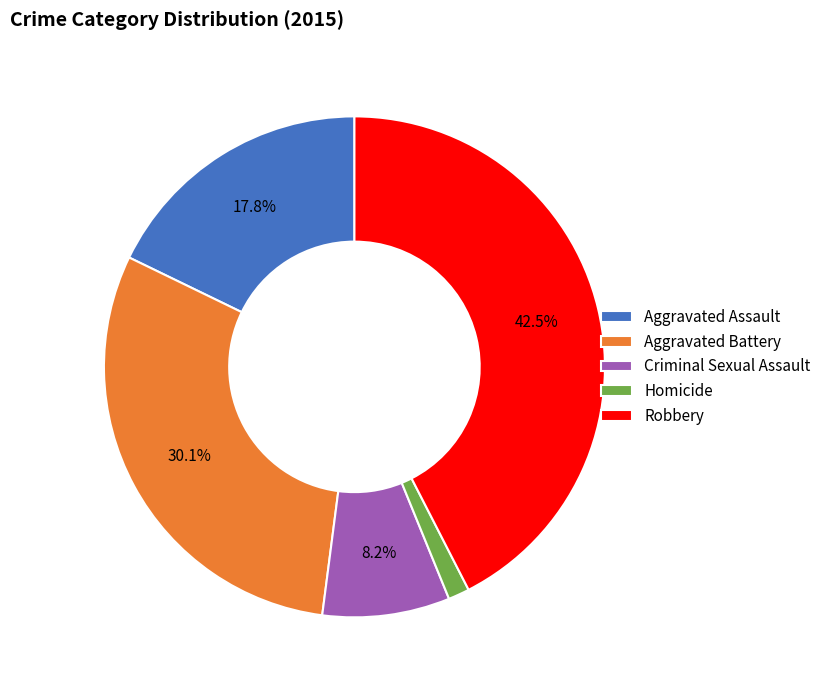

What percentage is NOT represented by Aggravated Assault?

82.2%